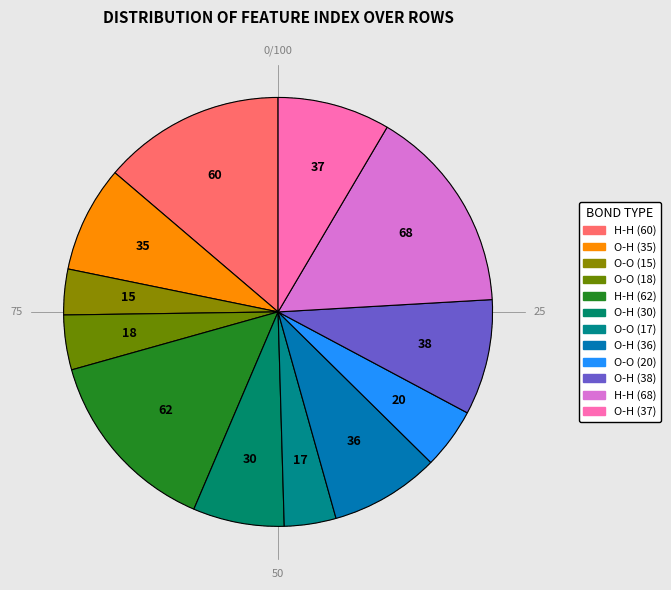

Rank the categories by value from highest to lowest.

Row 10, Row 4, Row 0, Row 9, Row 11, Row 7, Row 1, Row 5, Row 8, Row 3, Row 6, Row 2